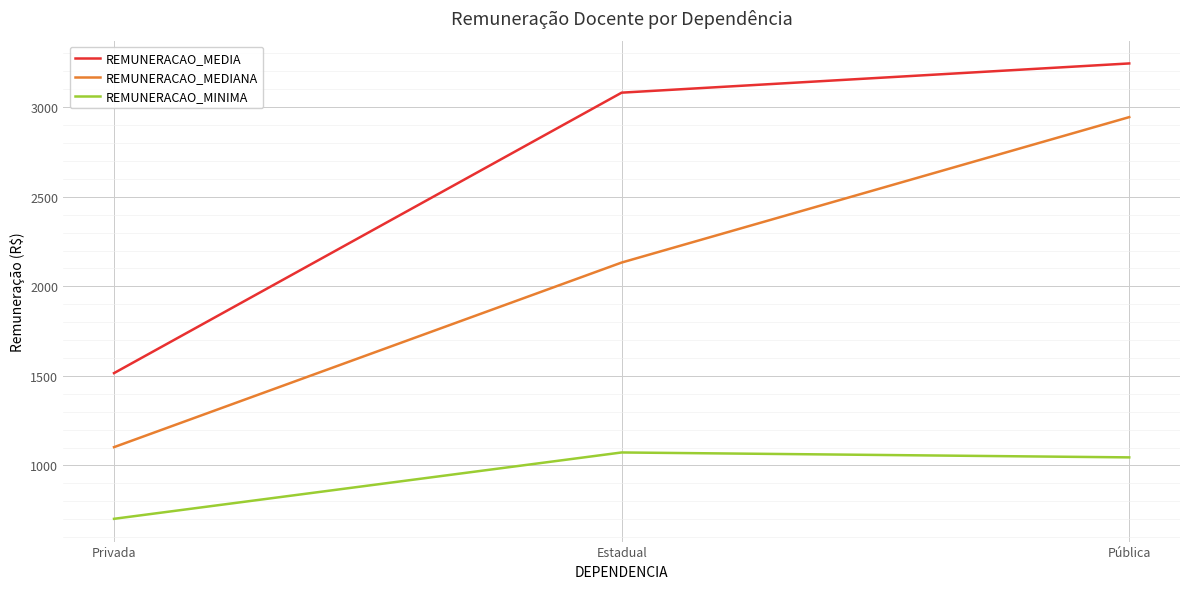

Which series has the widest spread of values?

REMUNERACAO_MEDIANA